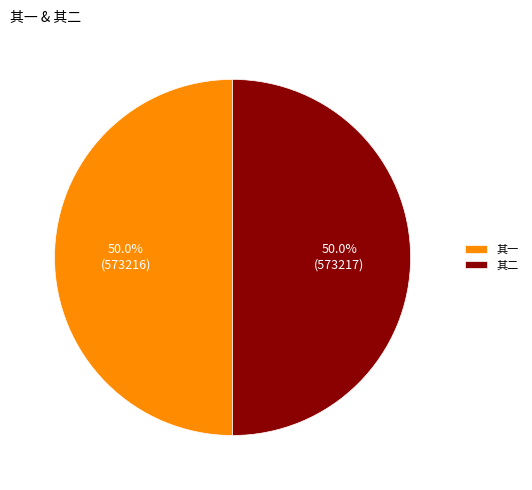

Combined, what portion of the pie is 其一 and 其二?

100.0%